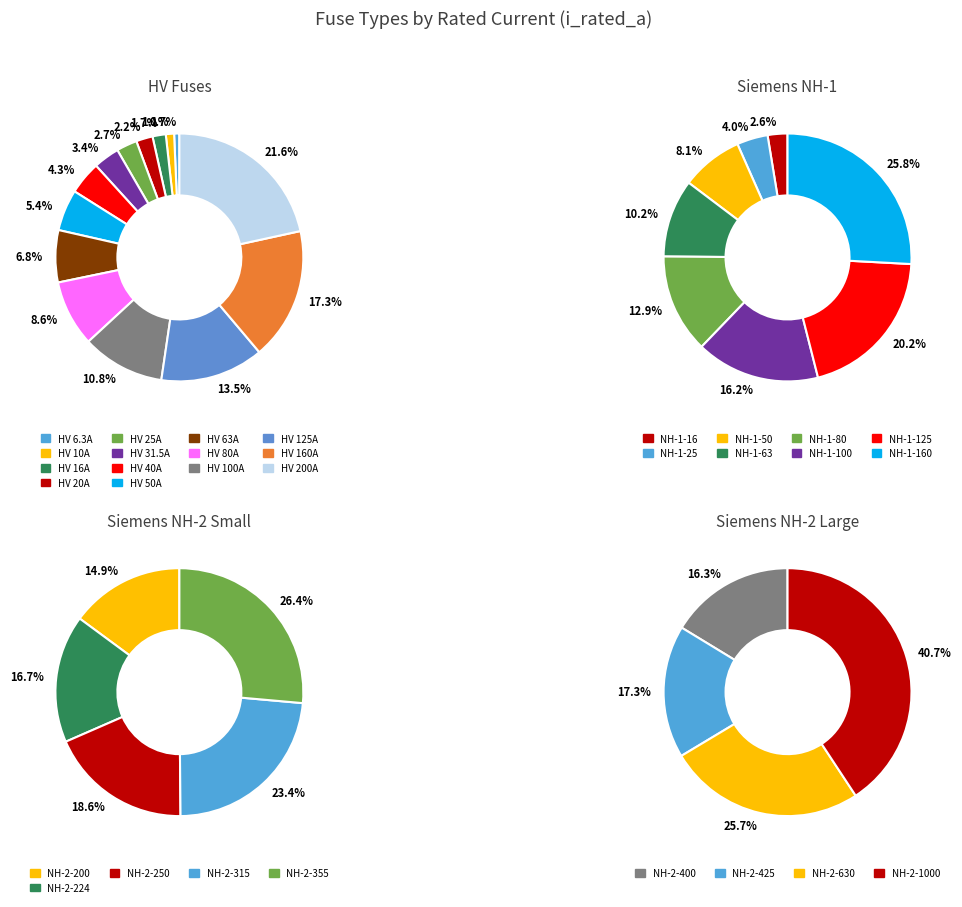

What is the total percentage of HV 80A and HV 20A?

10.8%